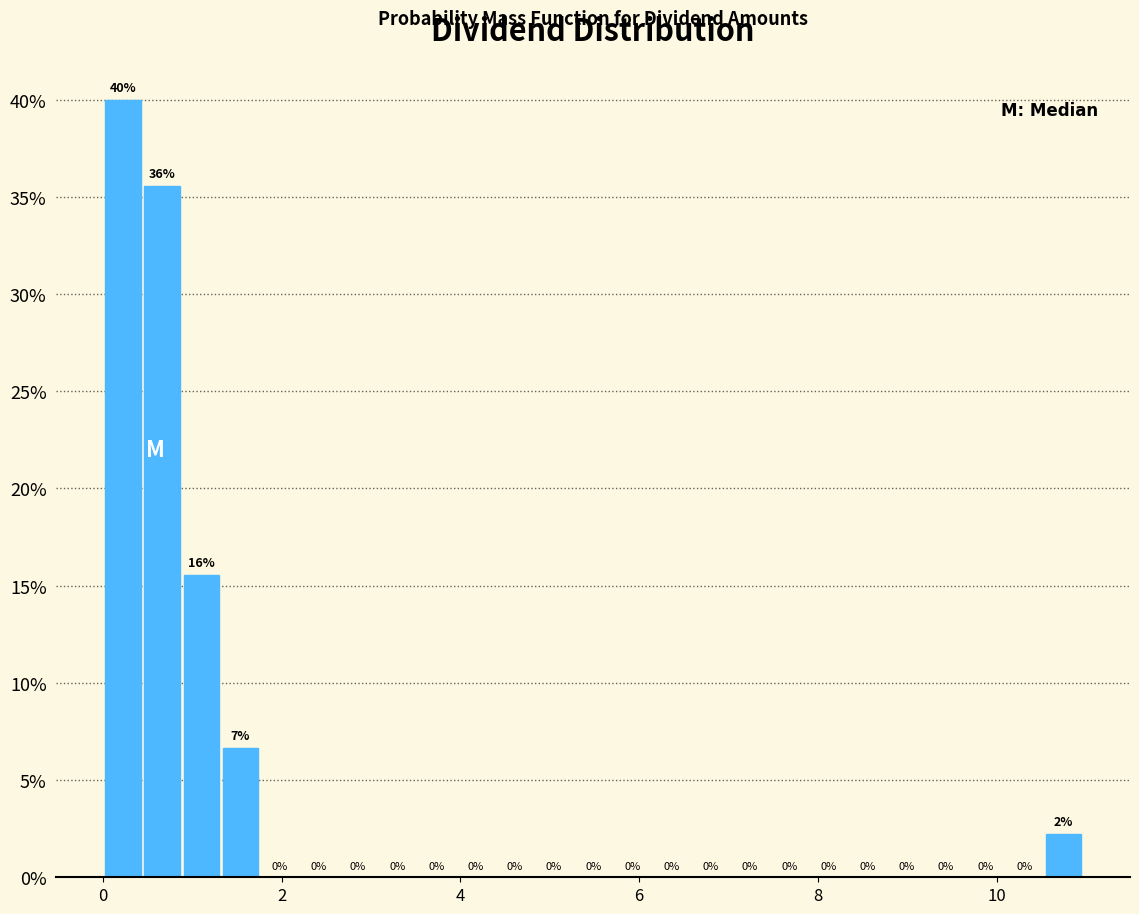

Read against the x-axis, roughly where is the centre of the tallest bar?

0.2